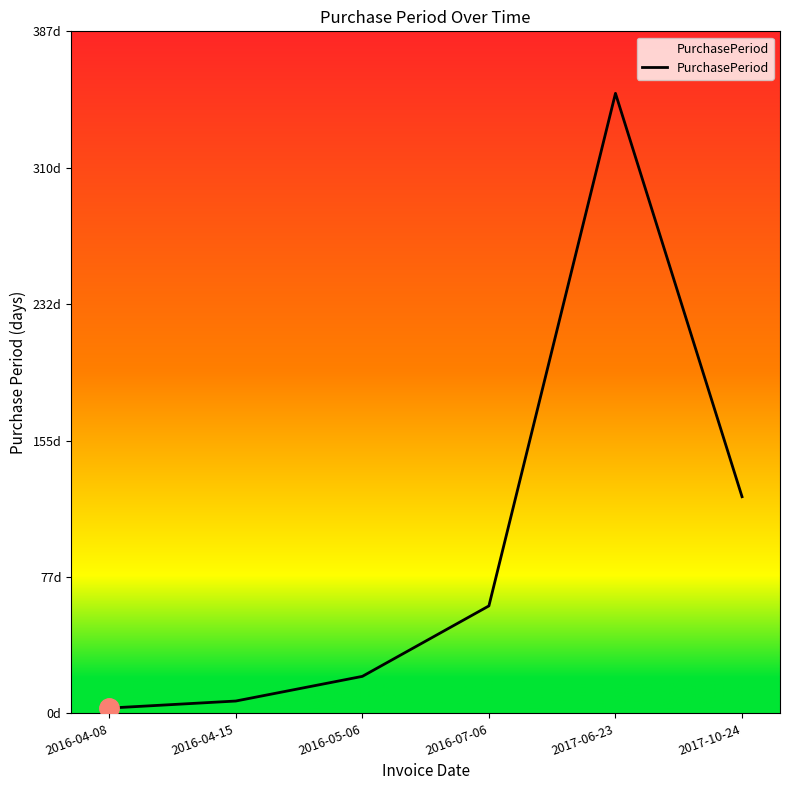

What is the label of the 3rd point from the right?

2016-07-06